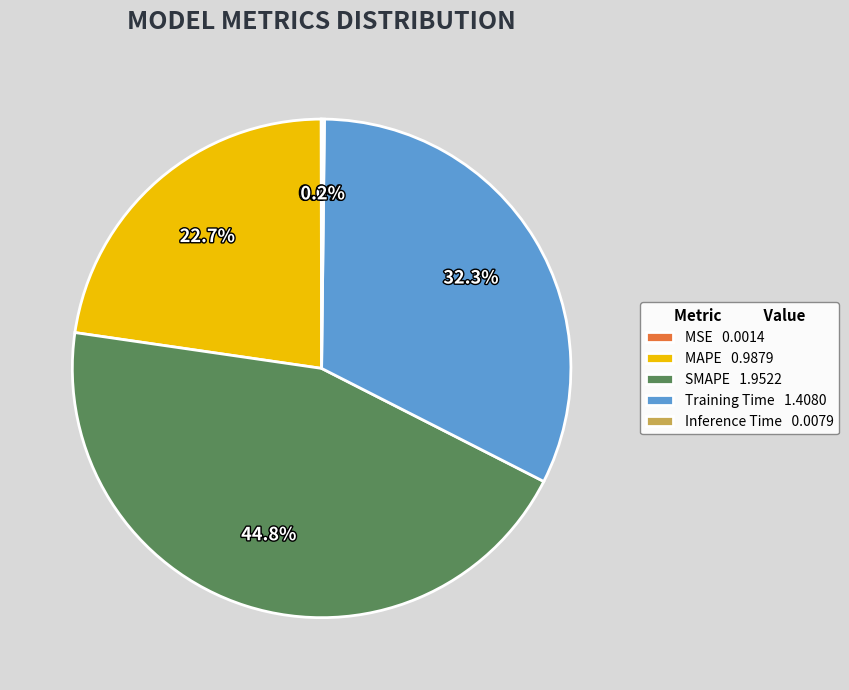

Is there a majority slice in this chart?

No